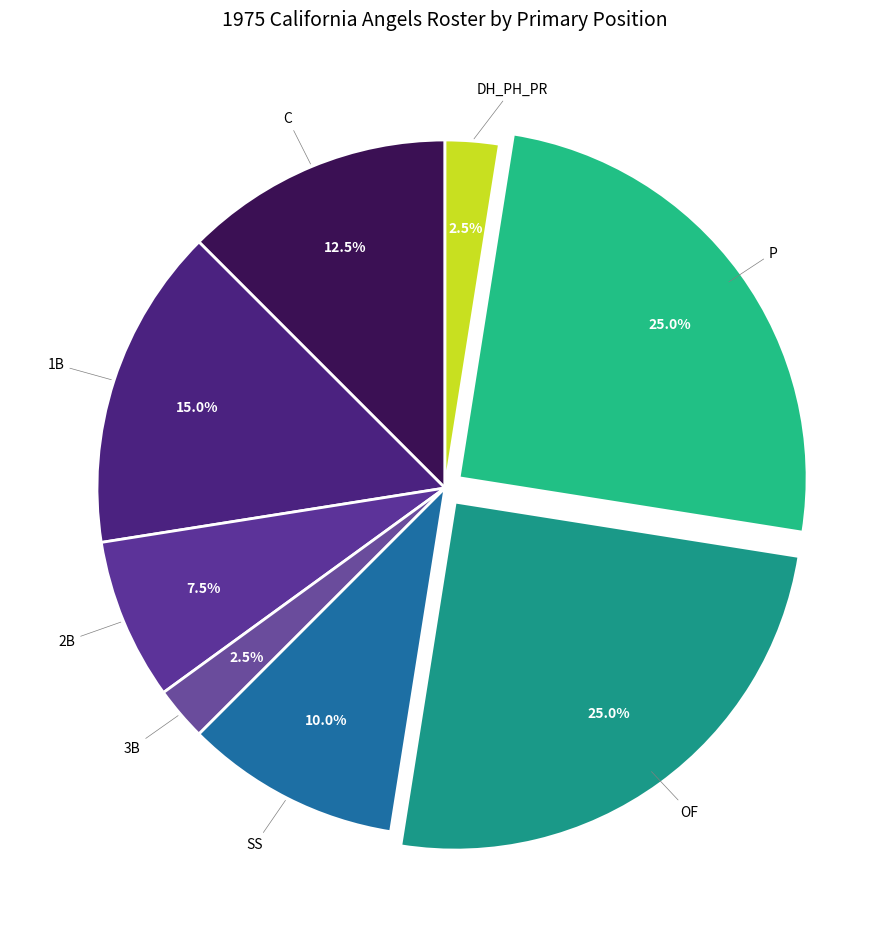

How many slices are in this pie chart?

8